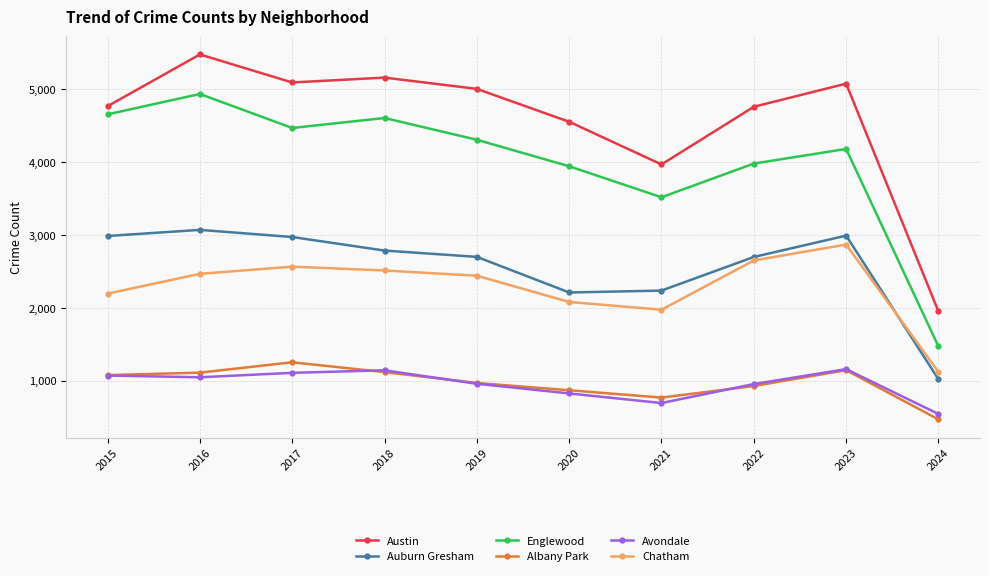

What is the difference between the highest and lowest values at 2021?

3278